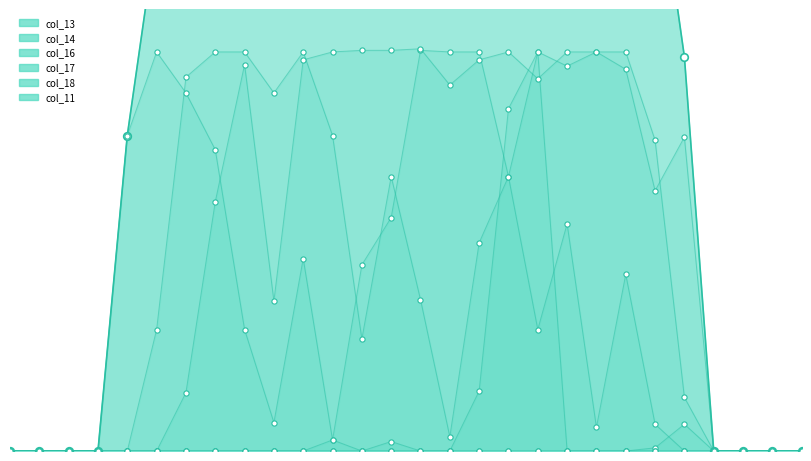

Which series reaches the minimum Y coordinate?

col_13